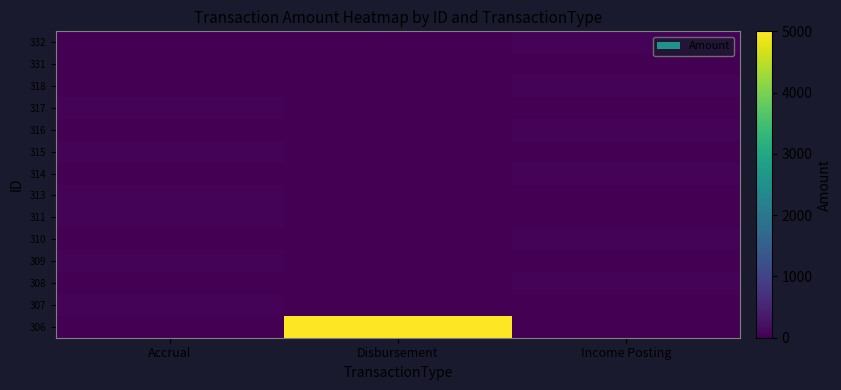

Reading left to right, transcribe all the data shown in this chart.

306: Accrual=0.0	Disbursement=5000.0	Income Posting=0.0
307: Accrual=44.4	Disbursement=0.0	Income Posting=0.0
308: Accrual=0.0	Disbursement=0.0	Income Posting=44.4
309: Accrual=49.8	Disbursement=0.0	Income Posting=0.0
310: Accrual=0.0	Disbursement=0.0	Income Posting=49.8
311: Accrual=51.9	Disbursement=0.0	Income Posting=0.0
313: Accrual=52.5	Disbursement=0.0	Income Posting=0.0
314: Accrual=0.0	Disbursement=0.0	Income Posting=52.5
315: Accrual=47.9	Disbursement=0.0	Income Posting=0.0
316: Accrual=0.0	Disbursement=0.0	Income Posting=47.9
317: Accrual=53.5	Disbursement=0.0	Income Posting=0.0
318: Accrual=0.0	Disbursement=0.0	Income Posting=53.5
331: Accrual=0.4	Disbursement=0.0	Income Posting=0.0
332: Accrual=0.0	Disbursement=0.0	Income Posting=52.3